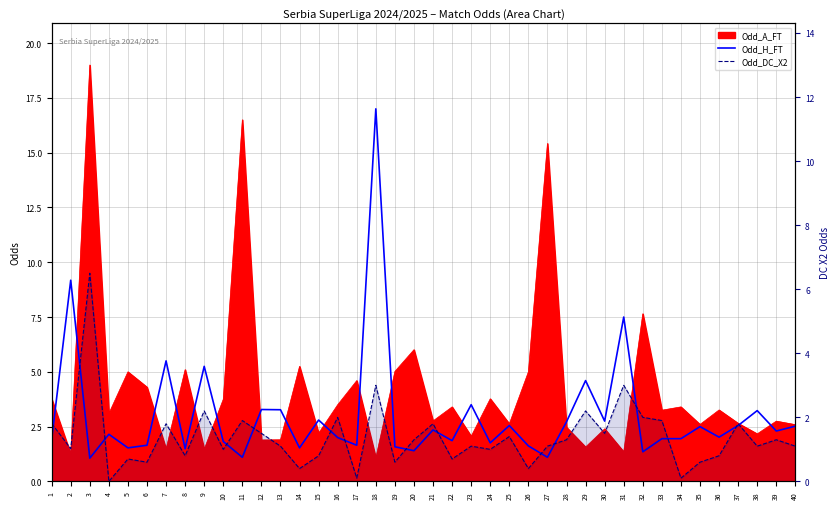

Which series has the largest range (max minus min)?

Odd_H_FT